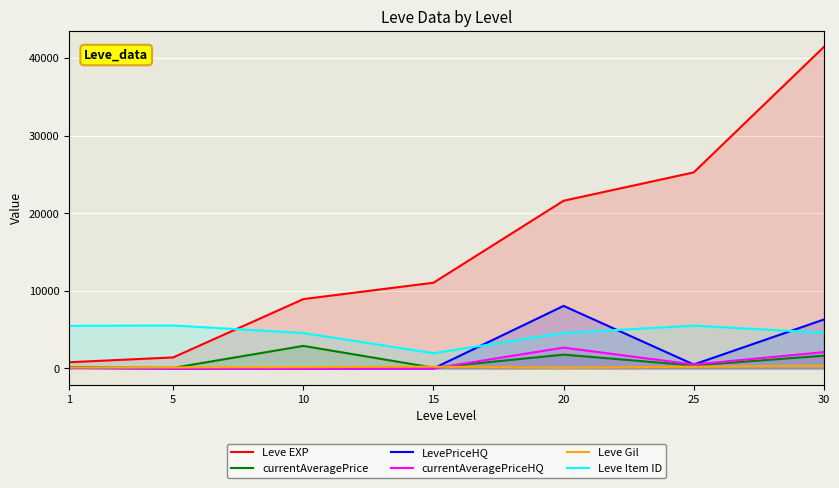

Reading left to right, transcribe all the data shown in this chart.

Leve EXP: 800.0	1420.0	8930.0	11040.0	21600.0	25250.0	41410.0
currentAveragePrice: 153.3	74.8	2903.7	100.0	1781.8	377.3	1647.3
LevePriceHQ: 81.0	0.0	0.0	0.0	8057.1	505.8	6303.8
currentAveragePriceHQ: 81.0	0.0	0.0	0.0	2685.7	505.8	2101.3
Leve Gil: 113.0	140.0	168.0	230.0	101.0	229.0	372.0
Leve Item ID: 5489.0	5533.0	4564.0	1965.0	4575.0	5512.0	4599.0